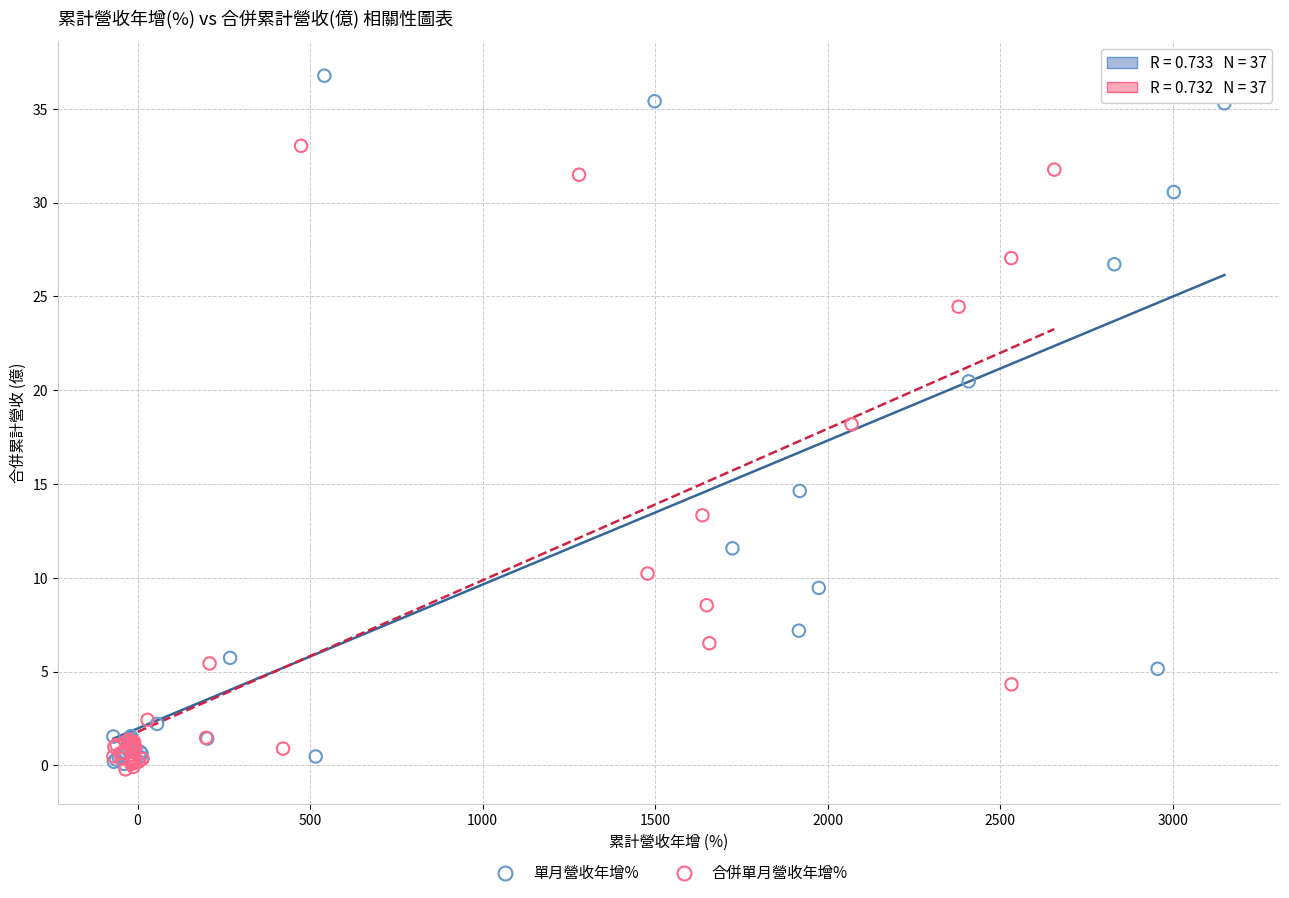

Which series has the widest spread of Y values?

單月營收年增%